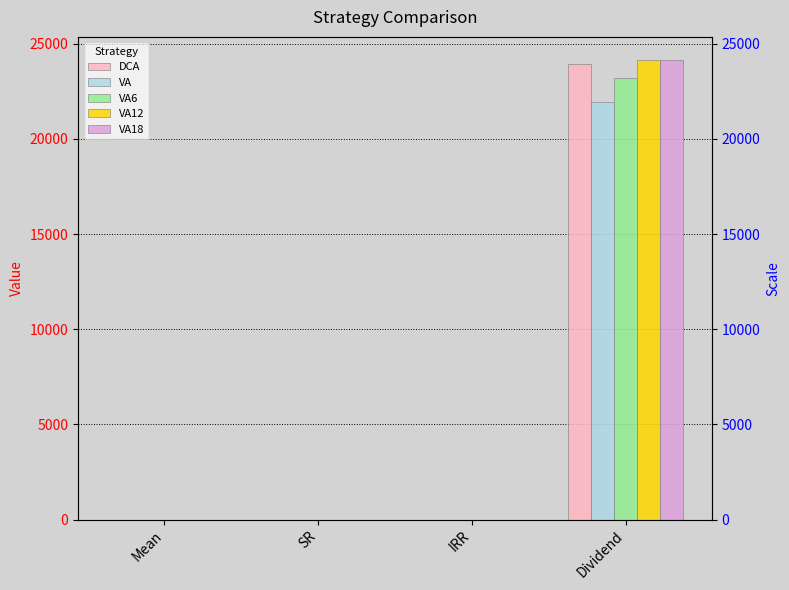

The value of VA at SR is 0.1. True or false?

False